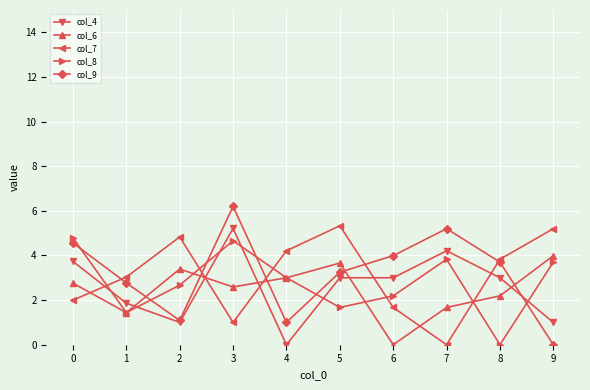

How many distinct data groups are displayed?

5